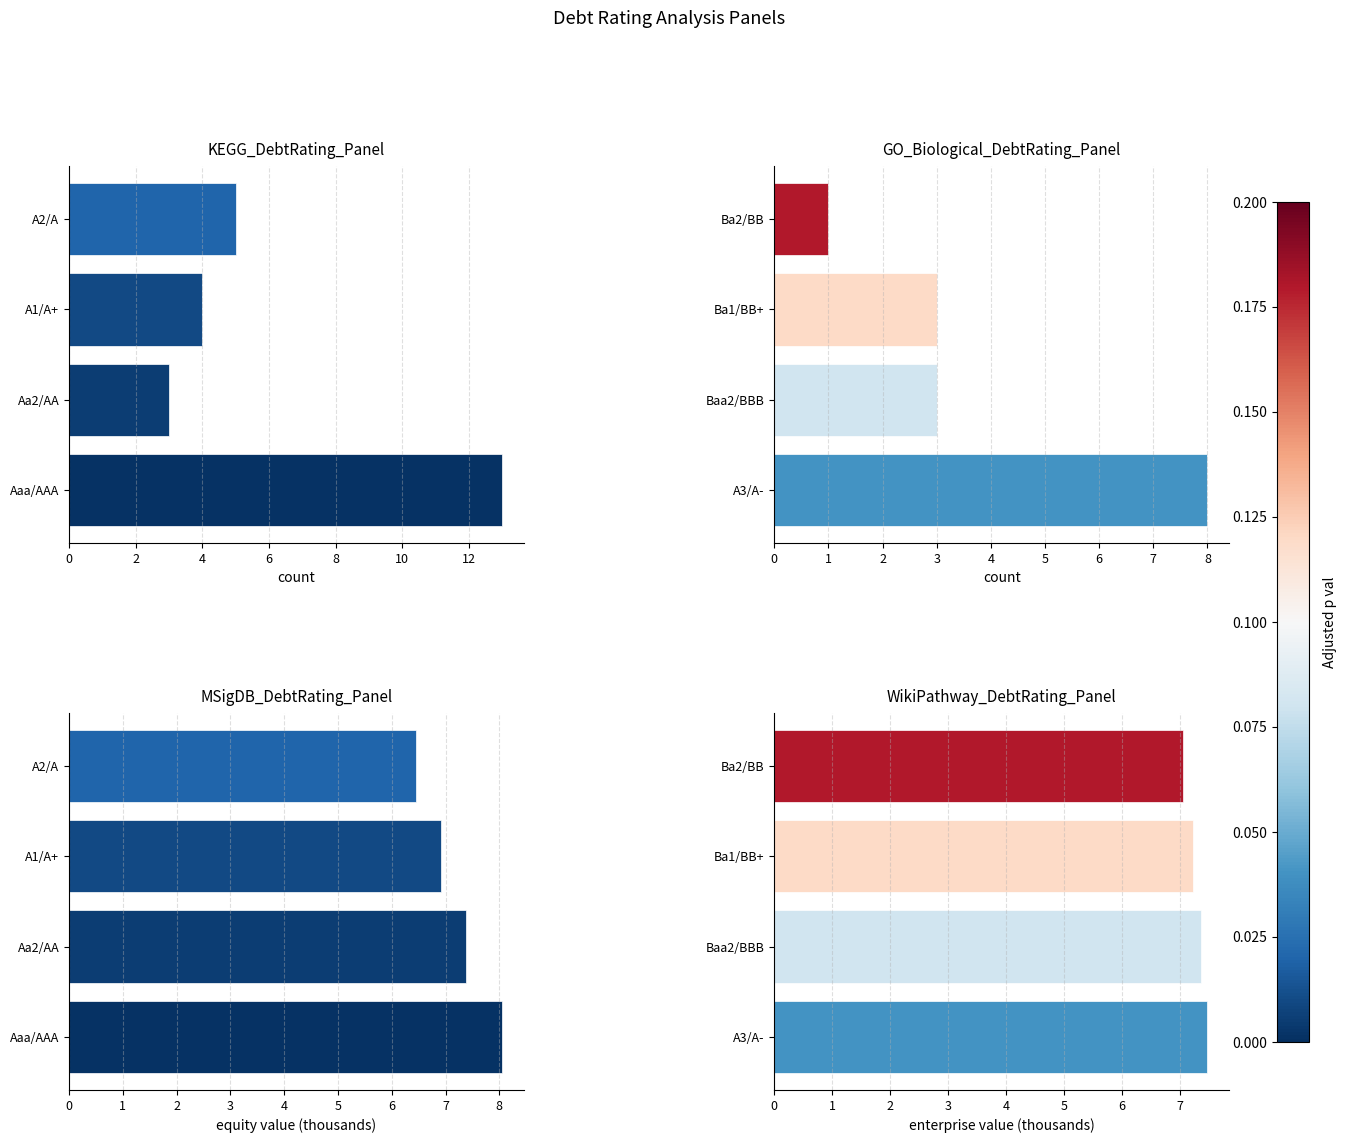

Is it true that the value at A3/A- is 7.5?

True